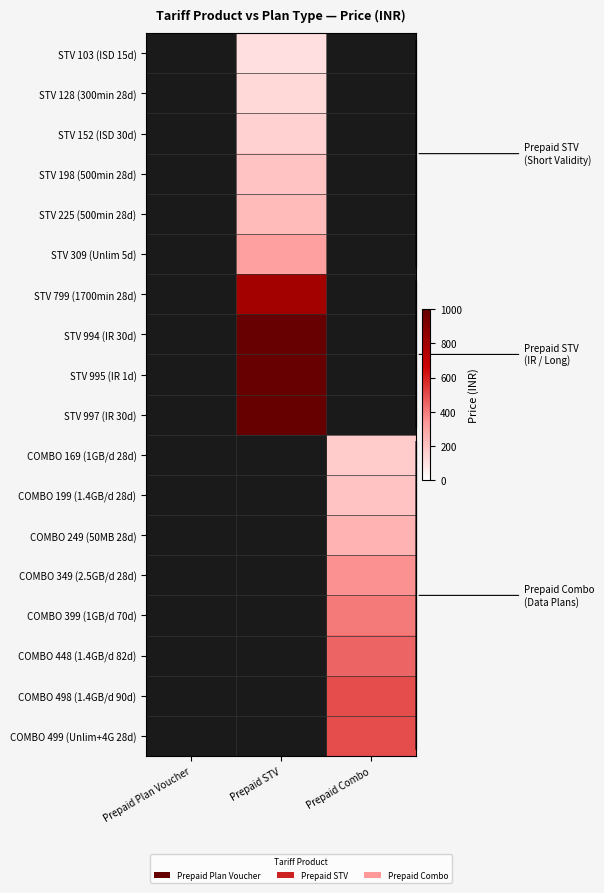

Is the value of STV 799 (1700min 28d) at Prepaid STV greater than the value of STV 103 (ISD 15d) at Prepaid STV?

Yes